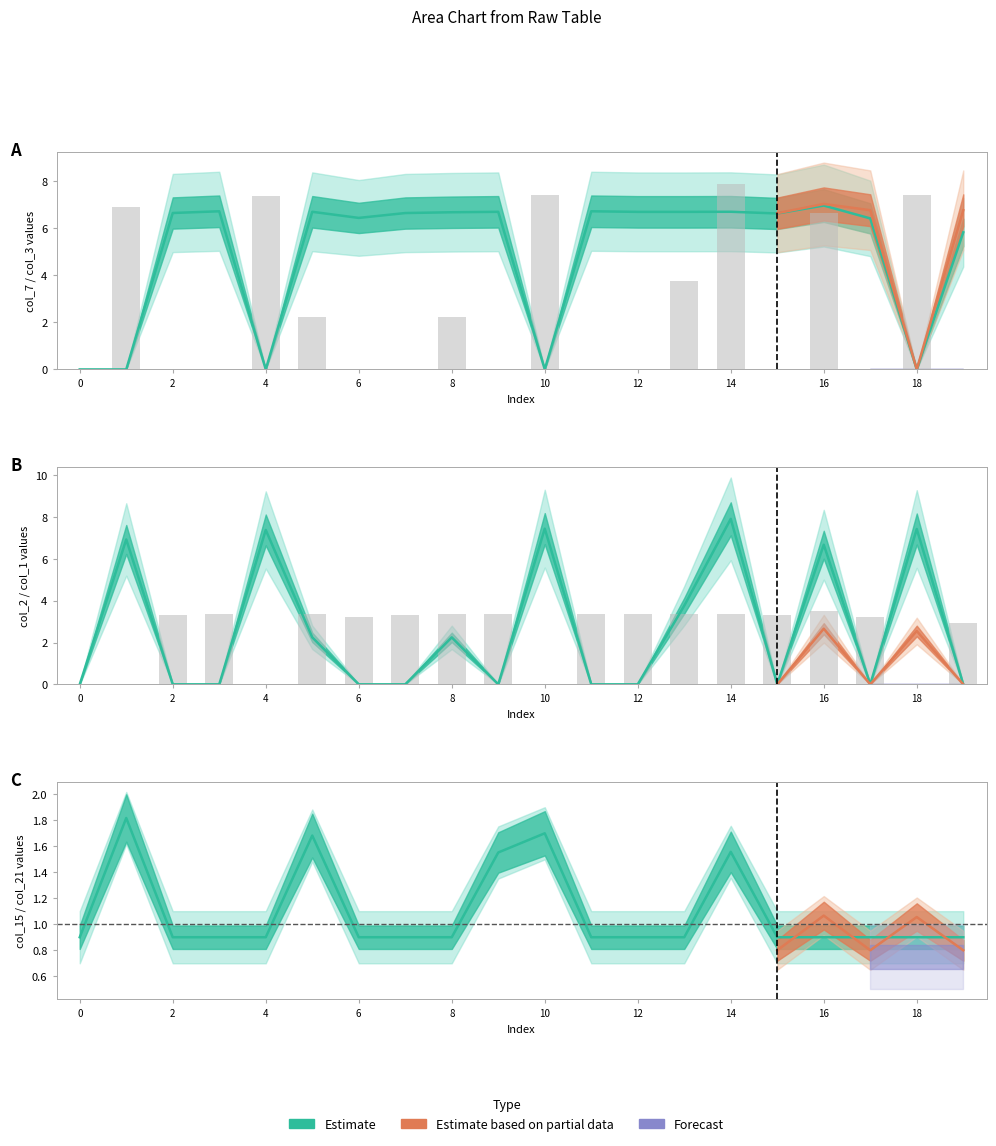

What is the greatest value displayed?

7.9